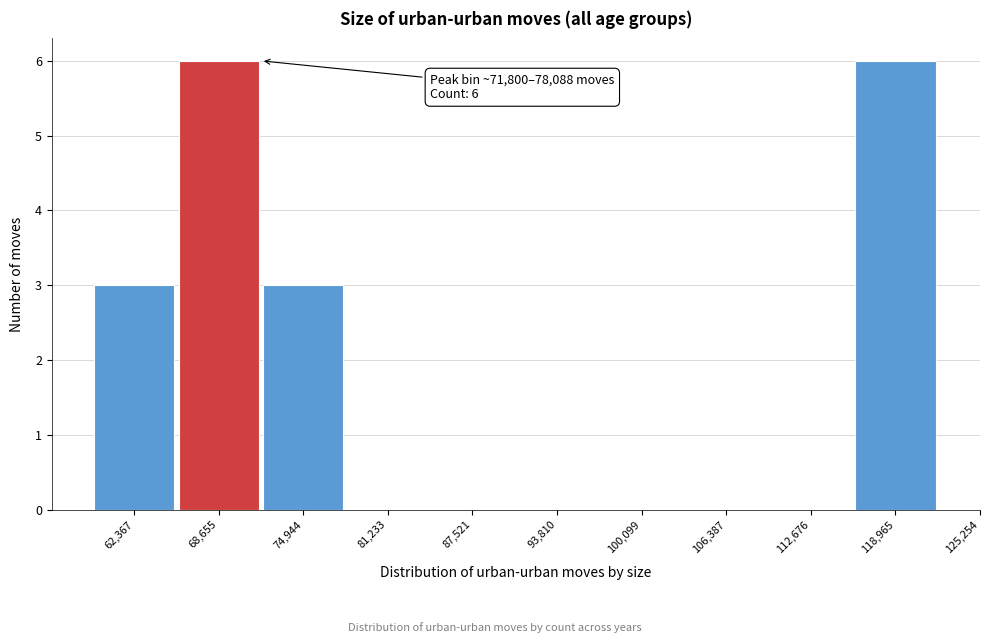

Reading left to right, transcribe all the data shown in this chart.

62,367=3	68,655=6	74,944=3	81,233=0	87,521=0	93,810=0	100,099=0	106,387=0	112,676=0	118,965=6